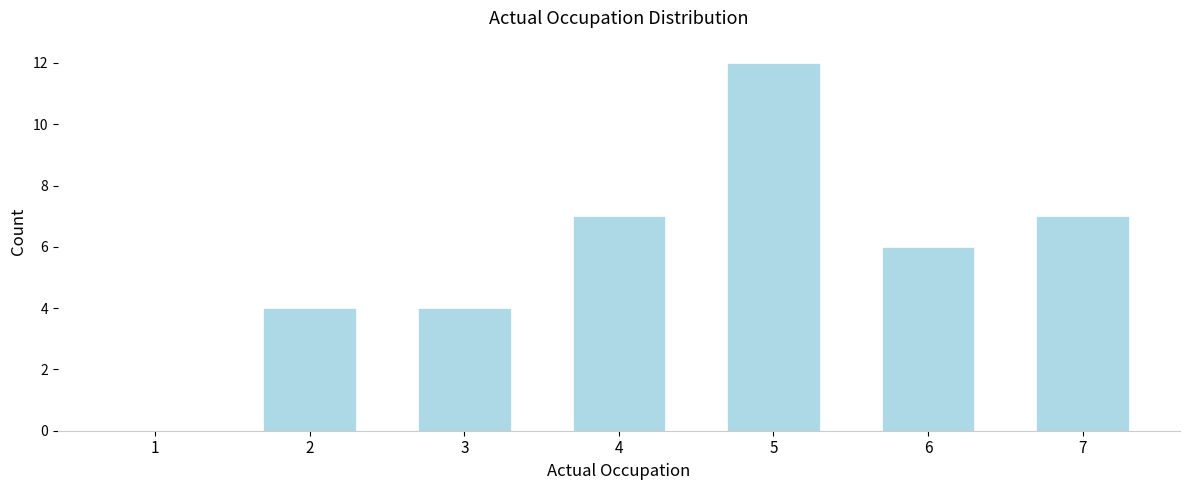

Reading left to right, what are all the values shown in this chart?

1=0	2=4	3=4	4=7	5=12	6=6	7=7